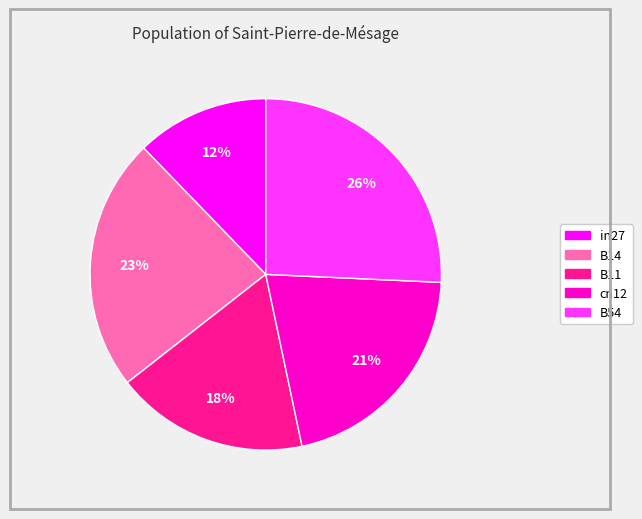

Combined, do in27 and B54 account for over 50%?

No